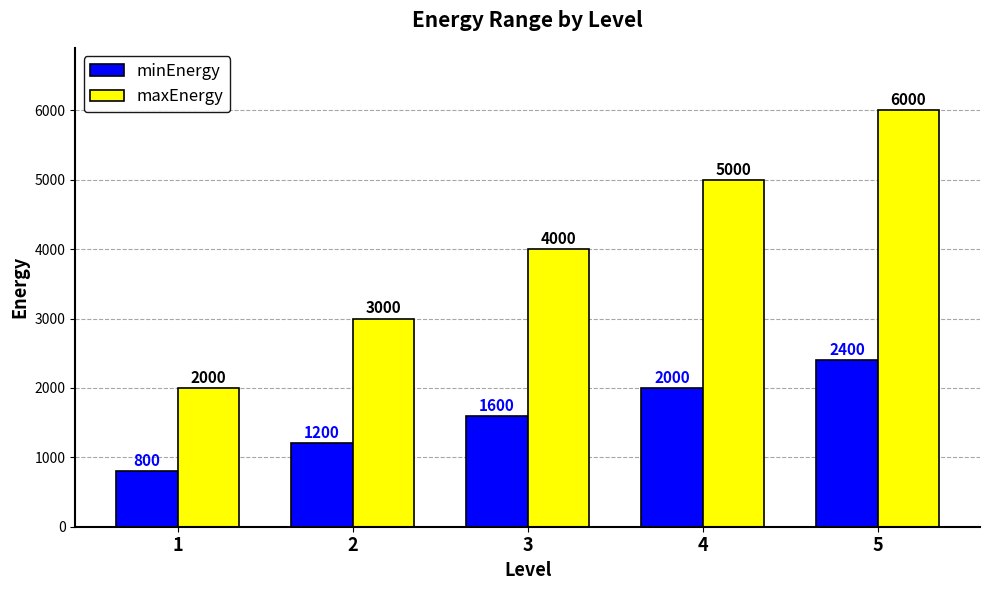

List the series in order of their overall mean, lowest first.

minEnergy, maxEnergy